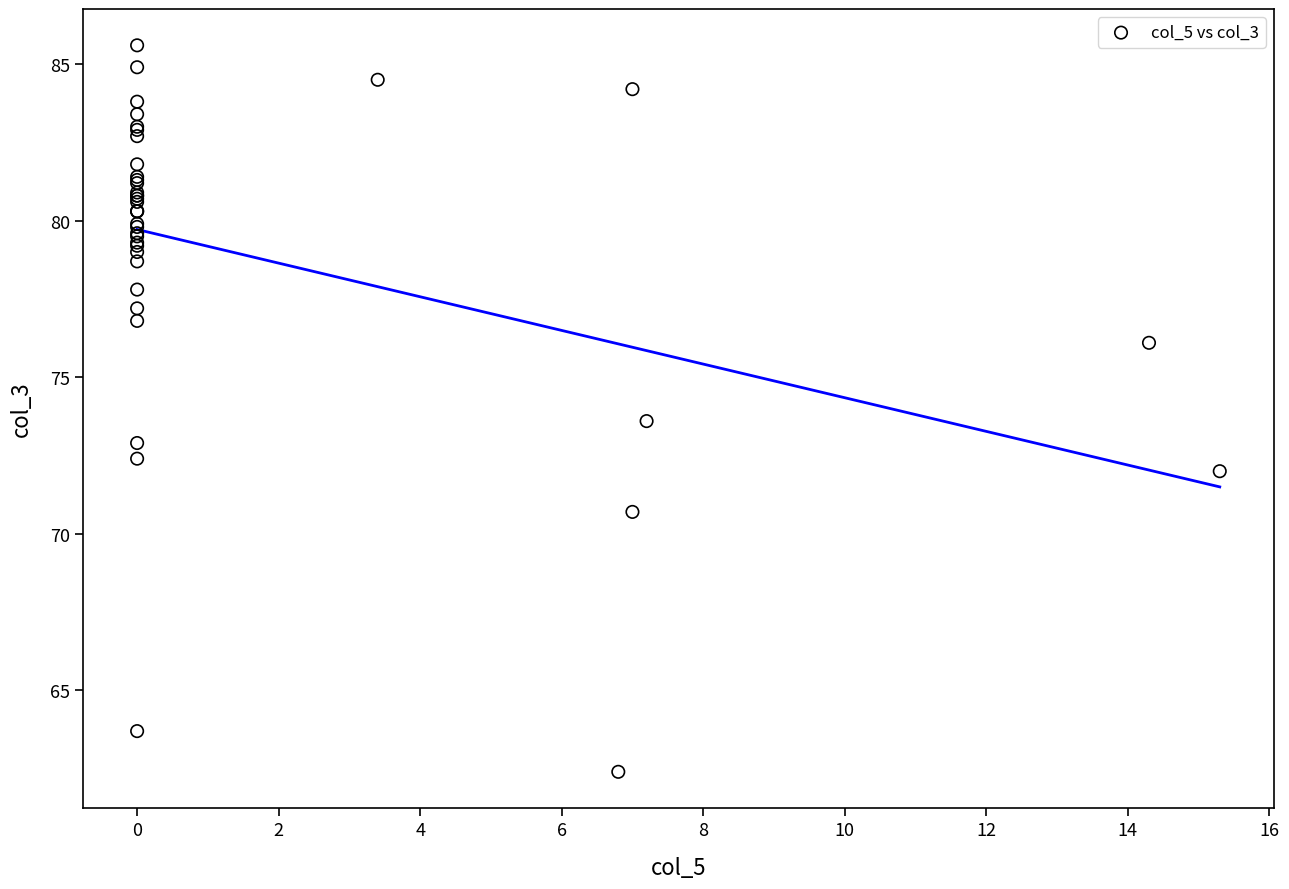

What Y value in the scatter plot is closest to 74?

73.6